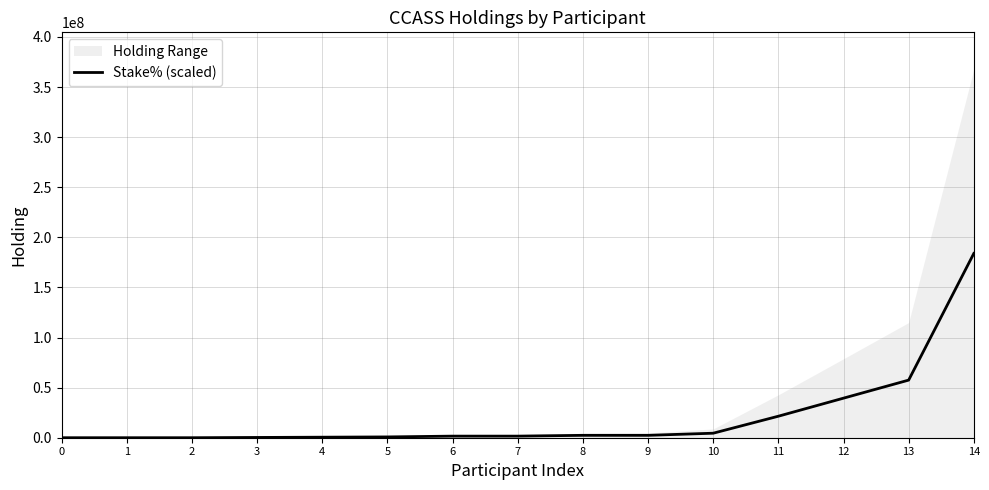

Approximately how many times larger is the value at 12 compared to 3?

149.0